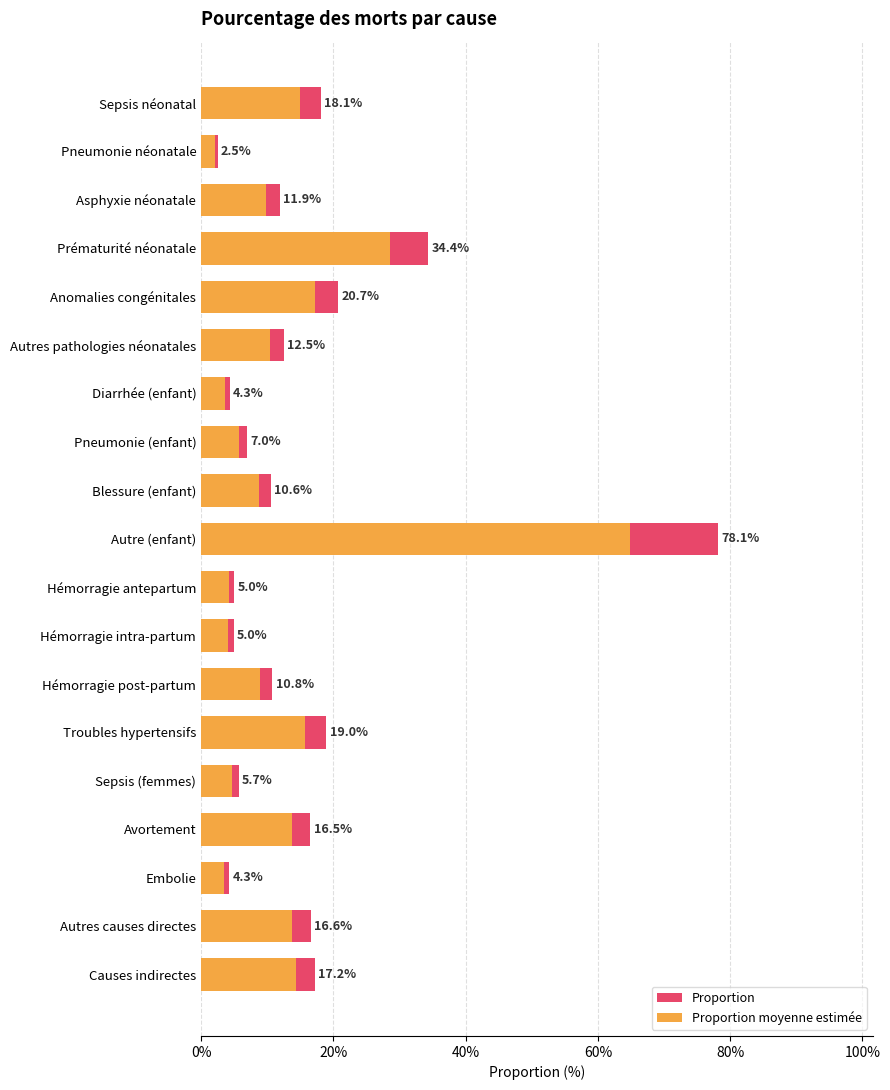

At how many categories does at least one series exceed 0?

19